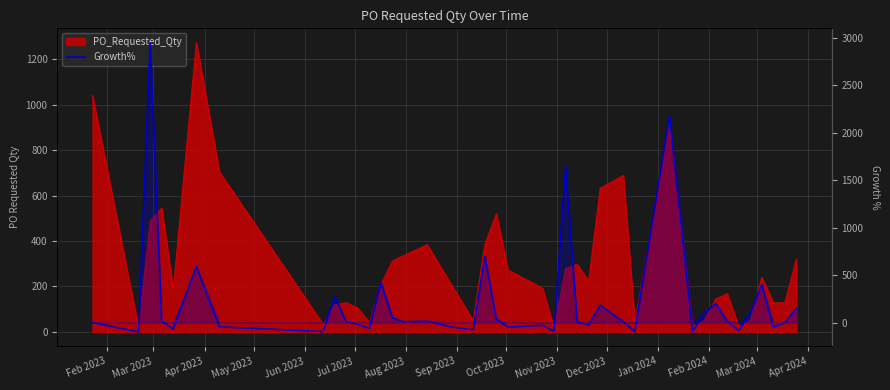

What is the label of the 31st point from the right?

Nov 2023